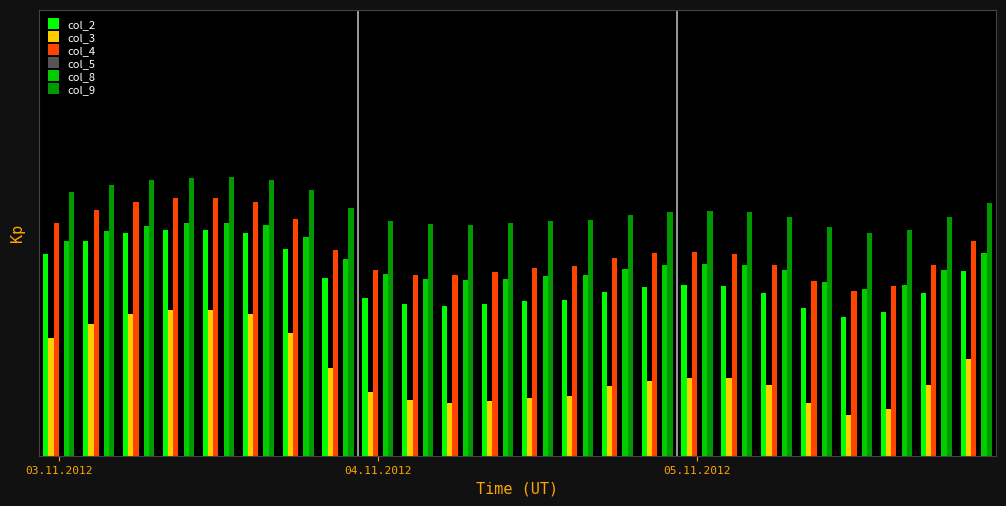

Which series has the largest total across all categories?

col_9